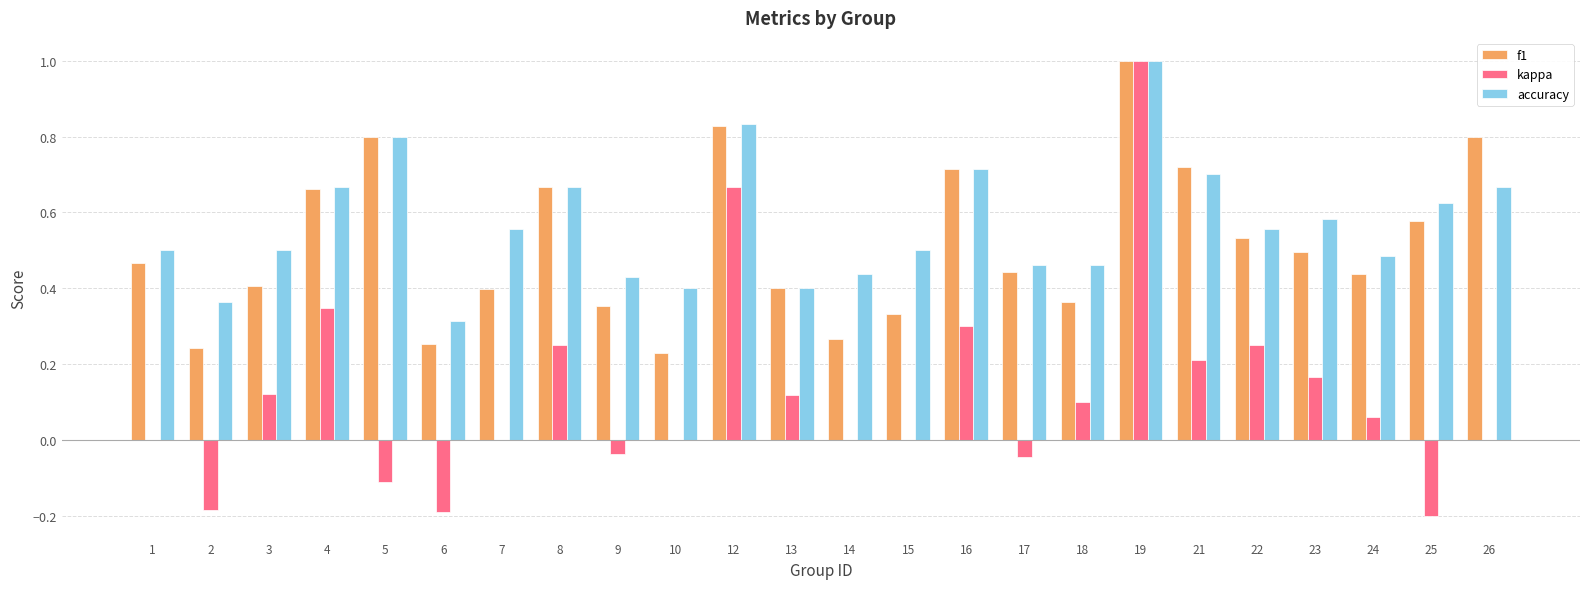

Between 6 and 15, which series saw the biggest shift?

kappa